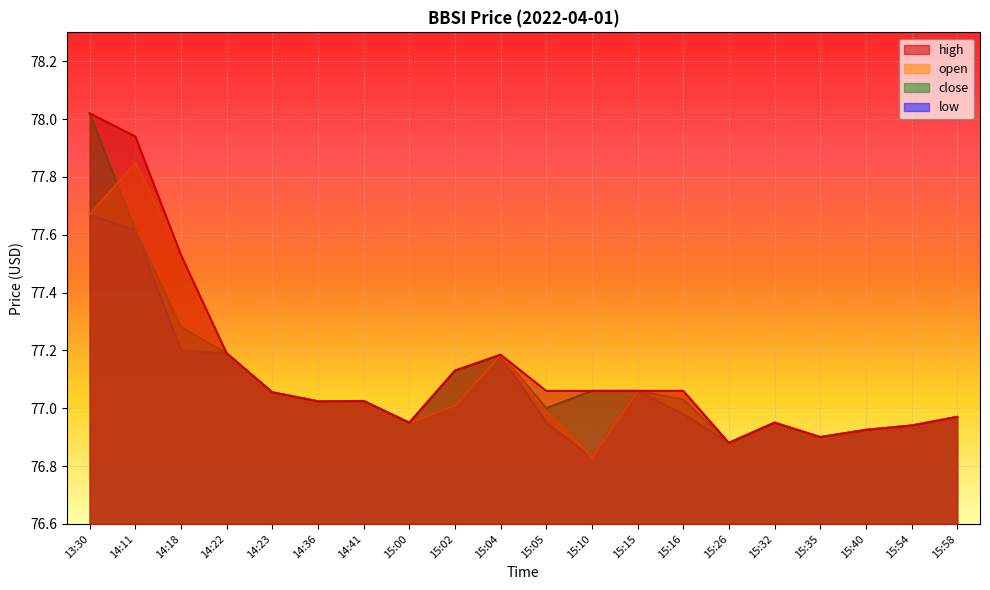

At which category is the sum across all series the highest?

13:30